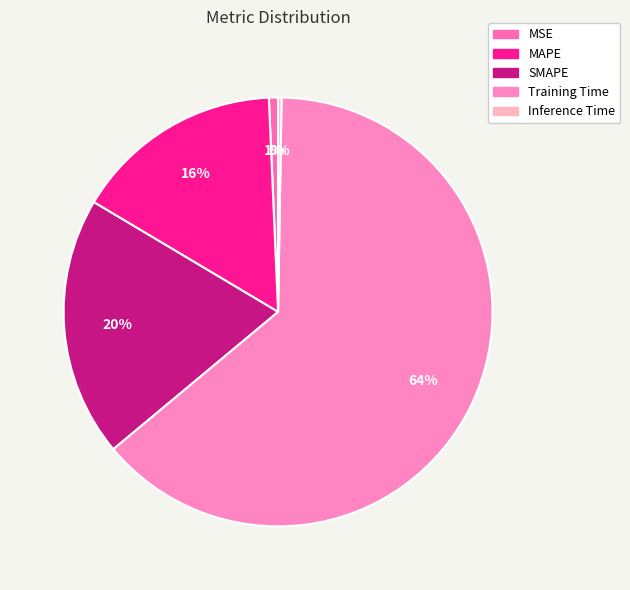

Rank the categories by value from highest to lowest.

Training Time, SMAPE, MAPE, MSE, Inference Time